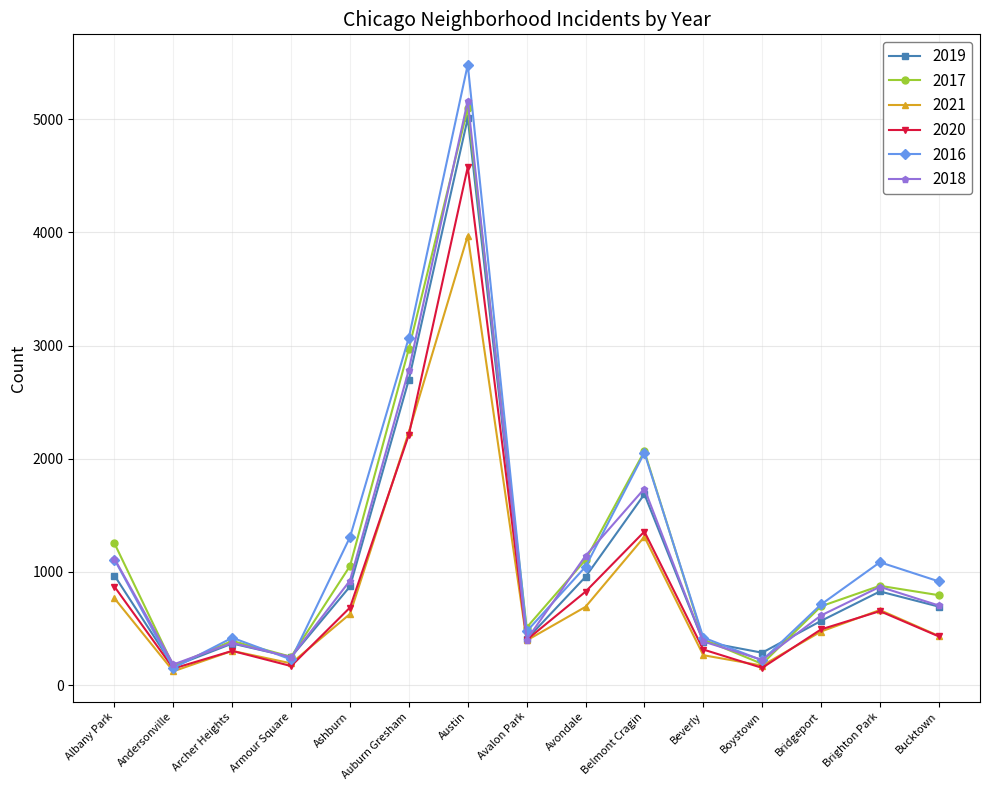

Which label corresponds to the largest value in the chart?

Austin